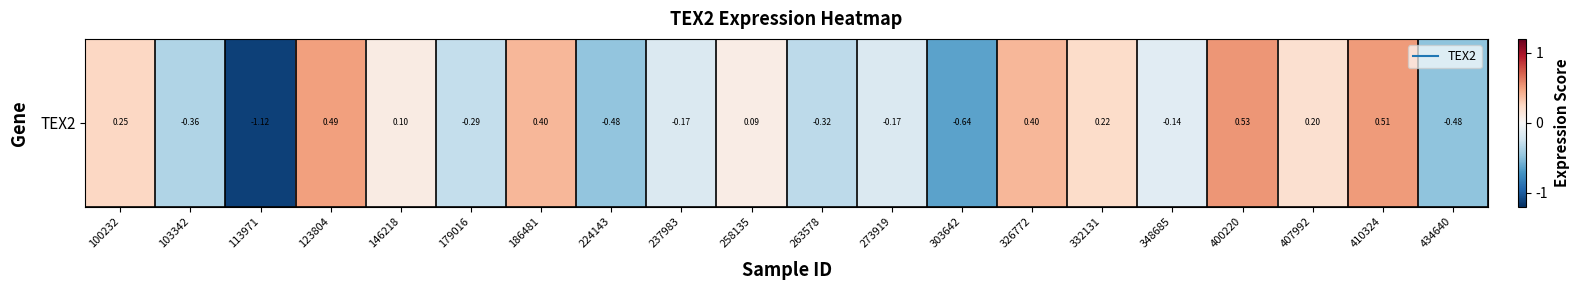

Between 237983 and 410324, which is larger?

410324